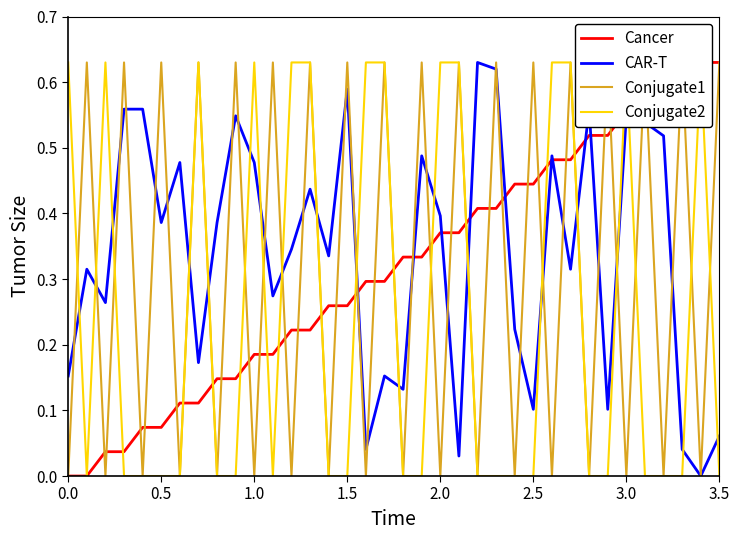

Reading left to right, list all the values displayed in this chart.

Cancer: 0.0	0.0	0.0	0.0	0.1	0.1	0.1	0.1	0.1	0.1	0.2	0.2	0.2	0.2	0.3	0.3	0.3	0.3	0.3	0.3	0.4	0.4	0.4	0.4	0.4	0.4	0.5	0.5	0.5	0.5	0.6	0.6	0.6	0.6	0.6	0.6
CAR-T: 0.2	0.3	0.3	0.6	0.6	0.4	0.5	0.2	0.4	0.5	0.5	0.3	0.3	0.4	0.3	0.6	0.0	0.2	0.1	0.5	0.4	0.0	0.6	0.6	0.2	0.1	0.5	0.3	0.6	0.1	0.5	0.5	0.5	0.0	0.0	0.1
Conjugate1: 0.0	0.6	0.0	0.6	0.0	0.6	0.0	0.6	0.0	0.6	0.0	0.6	0.0	0.6	0.0	0.6	0.0	0.6	0.0	0.6	0.0	0.6	0.0	0.6	0.0	0.6	0.0	0.6	0.0	0.6	0.0	0.6	0.0	0.6	0.0	0.6
Conjugate2: 0.6	0.0	0.6	0.0	0.0	0.0	0.0	0.6	0.0	0.0	0.6	0.0	0.6	0.6	0.0	0.0	0.6	0.6	0.0	0.0	0.6	0.6	0.0	0.0	0.0	0.0	0.6	0.6	0.0	0.0	0.6	0.0	0.0	0.0	0.6	0.0